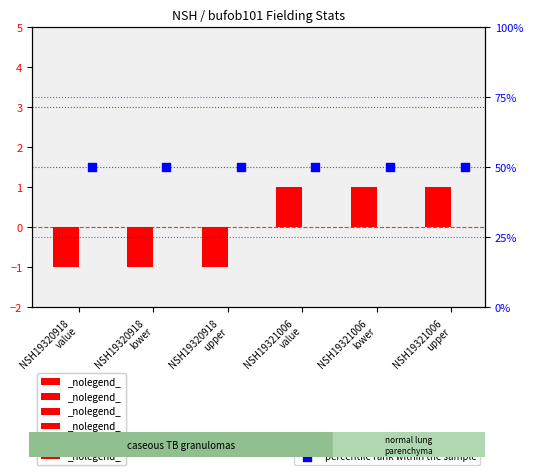

What is the total value across all series at NSH19321006
value?

51